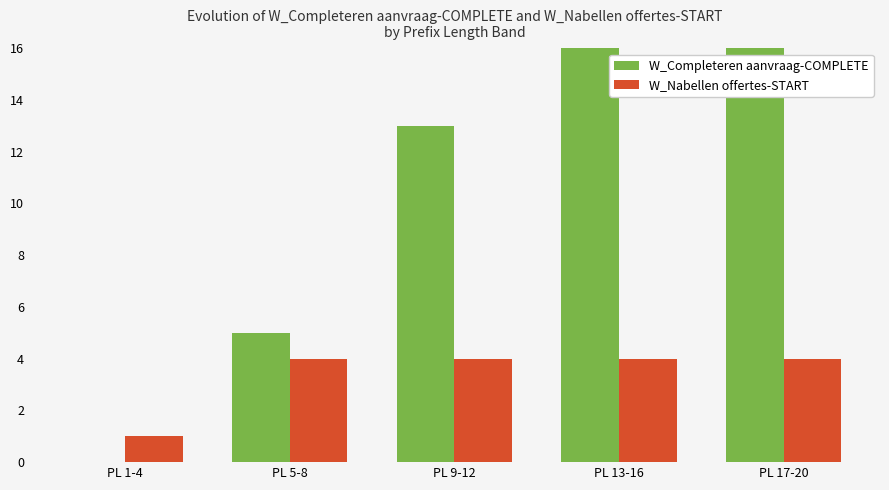

What is the total value across all series at PL 13-16?

20